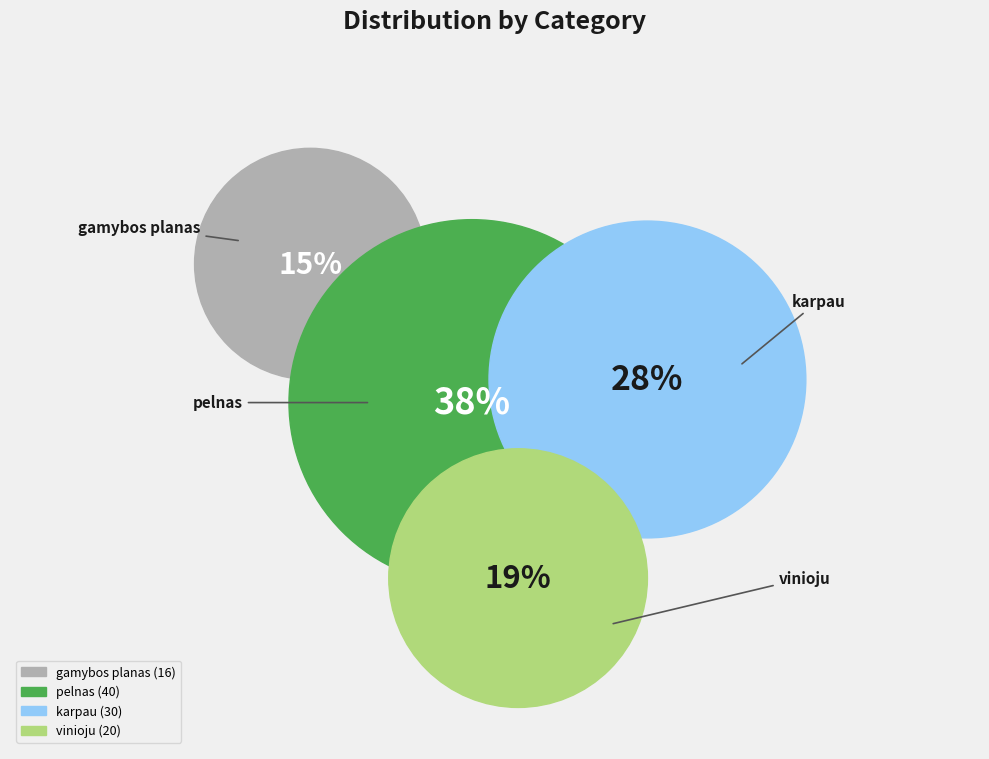

How many segments does this pie chart have?

4